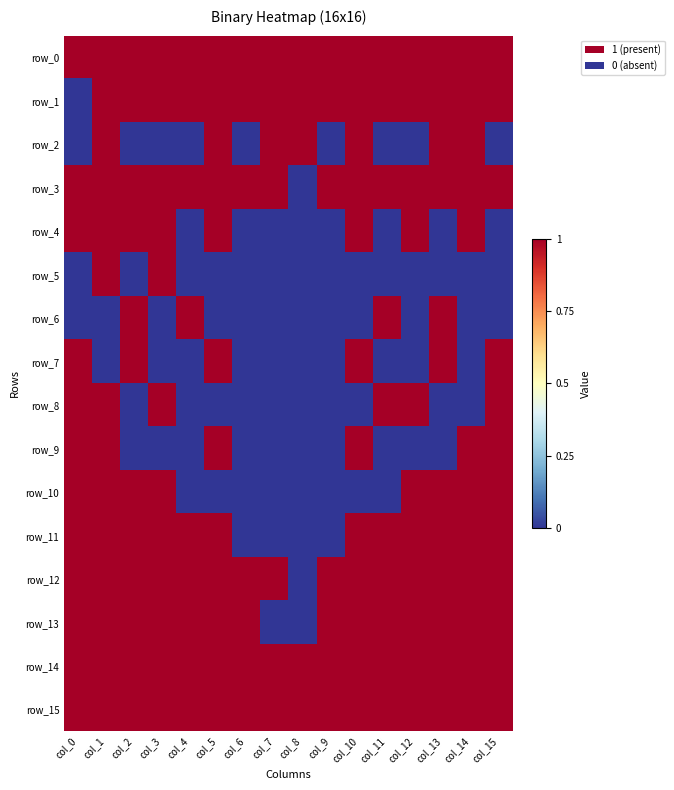

Reading left to right, list all the values displayed in this chart.

row_0: 1	1	1	1	1	1	1	1	1	1	1	1	1	1	1	1
row_1: 0	1	1	1	1	1	1	1	1	1	1	1	1	1	1	1
row_2: 0	1	0	0	0	1	0	1	1	0	1	0	0	1	1	0
row_3: 1	1	1	1	1	1	1	1	0	1	1	1	1	1	1	1
row_4: 1	1	1	1	0	1	0	0	0	0	1	0	1	0	1	0
row_5: 0	1	0	1	0	0	0	0	0	0	0	0	0	0	0	0
row_6: 0	0	1	0	1	0	0	0	0	0	0	1	0	1	0	0
row_7: 1	0	1	0	0	1	0	0	0	0	1	0	0	1	0	1
row_8: 1	1	0	1	0	0	0	0	0	0	0	1	1	0	0	1
row_9: 1	1	0	0	0	1	0	0	0	0	1	0	0	0	1	1
row_10: 1	1	1	1	0	0	0	0	0	0	0	0	1	1	1	1
row_11: 1	1	1	1	1	1	0	0	0	0	1	1	1	1	1	1
row_12: 1	1	1	1	1	1	1	1	0	1	1	1	1	1	1	1
row_13: 1	1	1	1	1	1	1	0	0	1	1	1	1	1	1	1
row_14: 1	1	1	1	1	1	1	1	1	1	1	1	1	1	1	1
row_15: 1	1	1	1	1	1	1	1	1	1	1	1	1	1	1	1